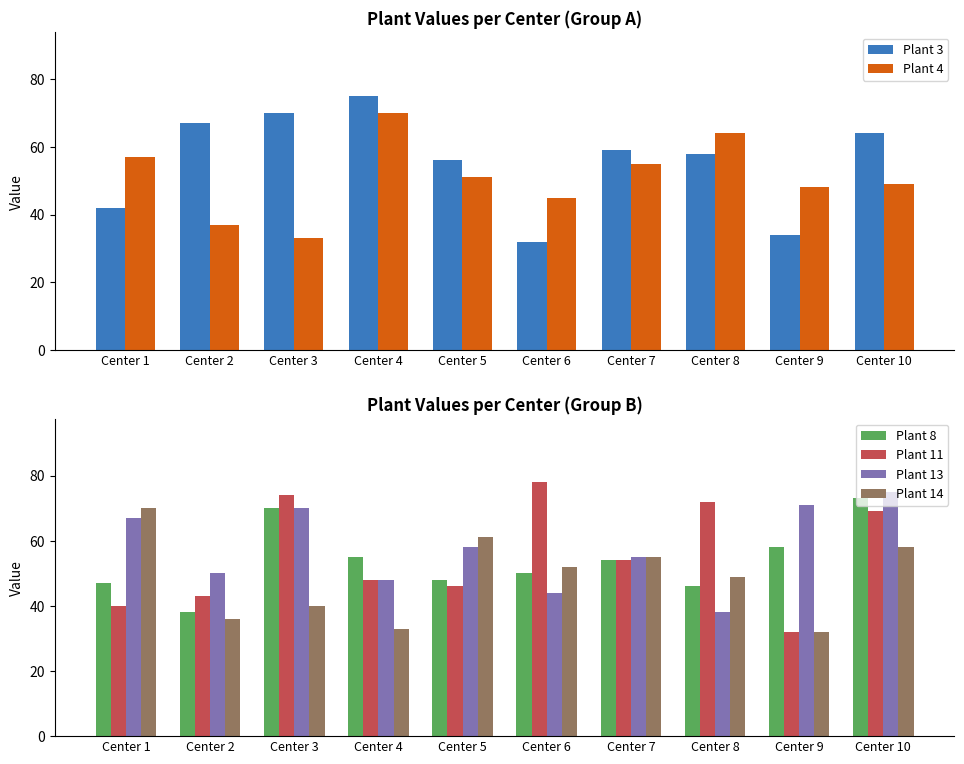

What is the total value across all series at Center 3?

357